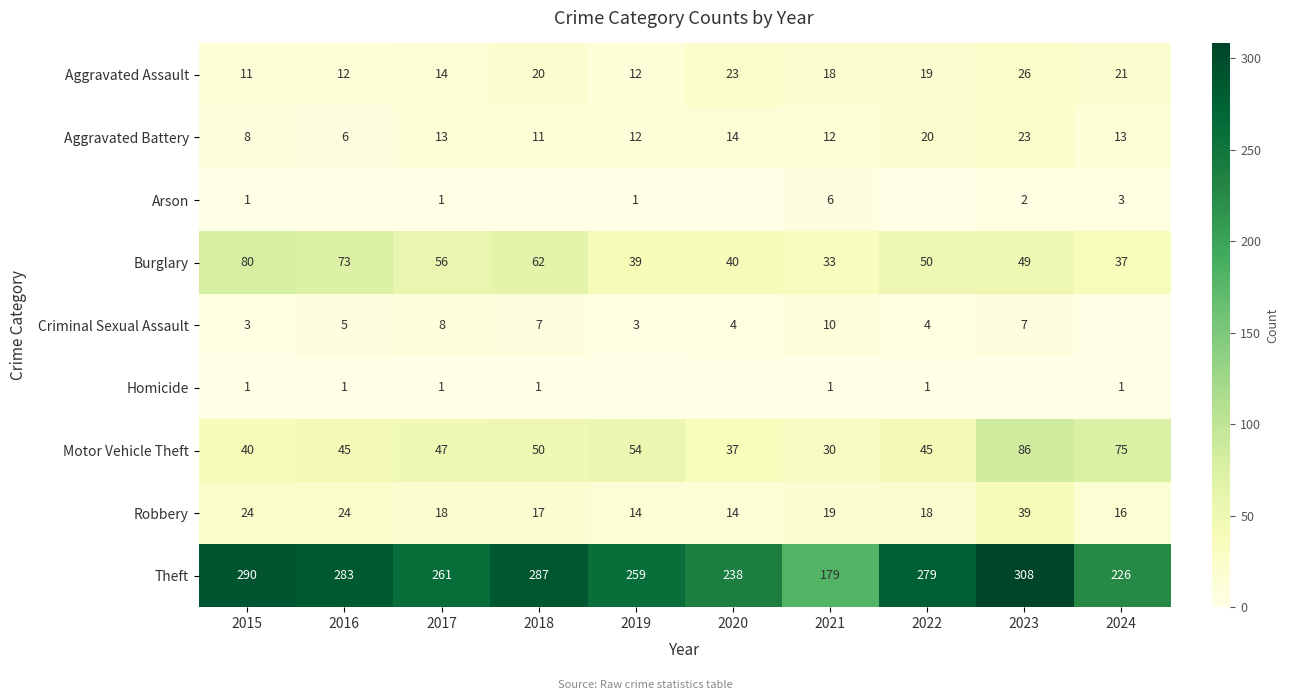

What is the difference between the maximum and minimum values in the Burglary series?

47